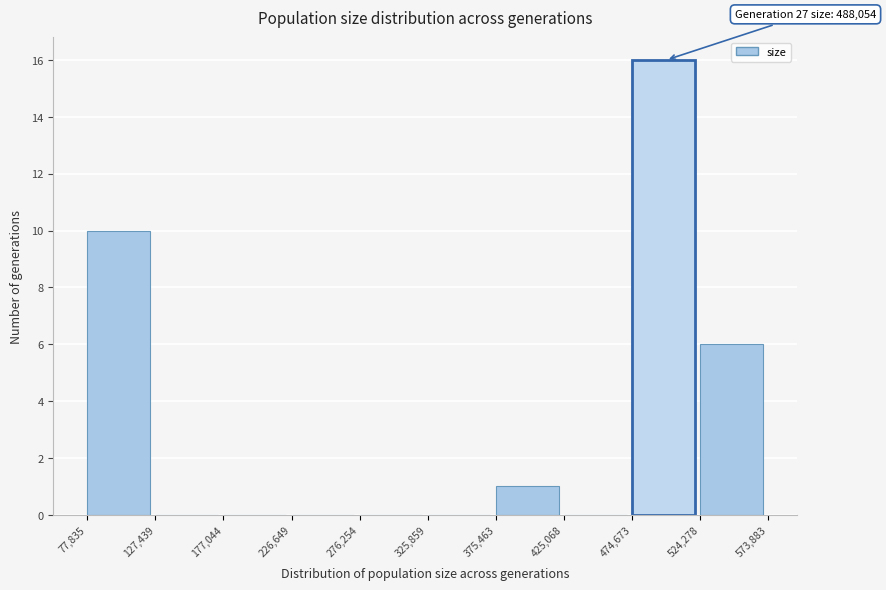

Which range on the x-axis has the tallest bar?

474,673 to 524,278